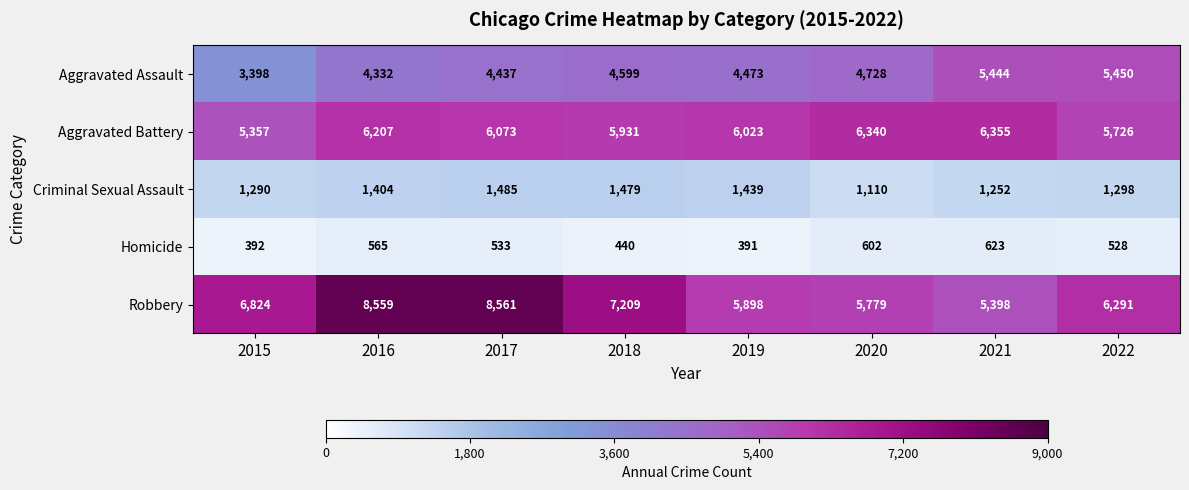

Count the number of data series in this chart.

5